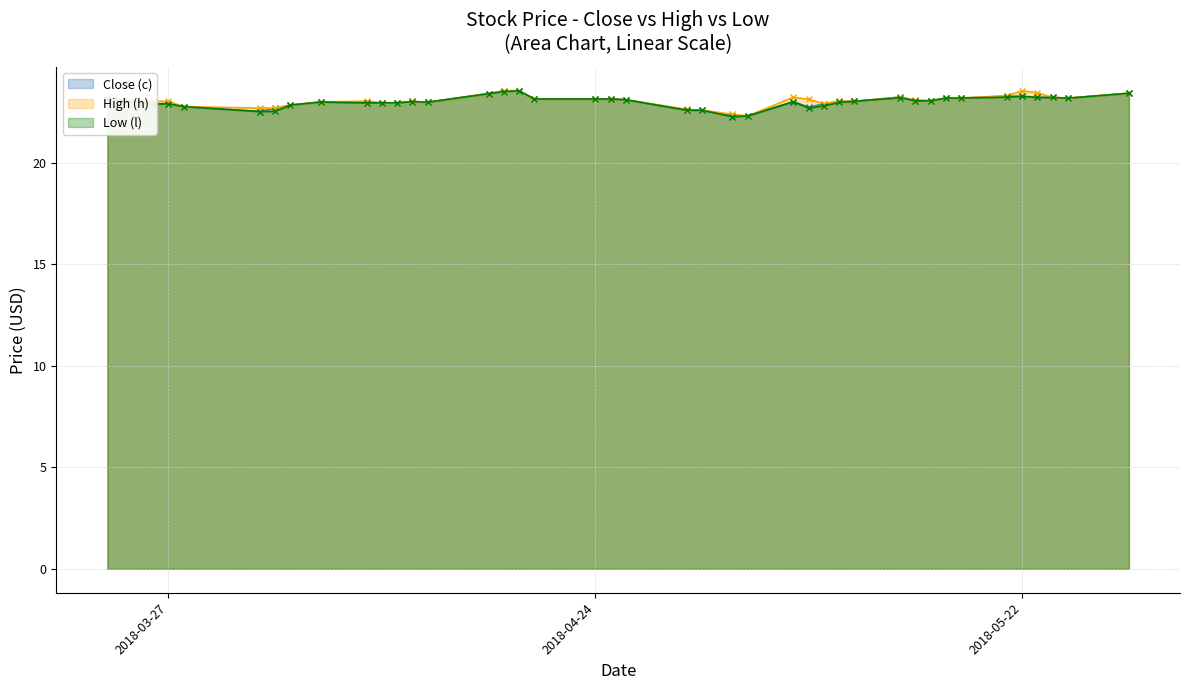

What is the lowest value of the High (h) series?

22.3